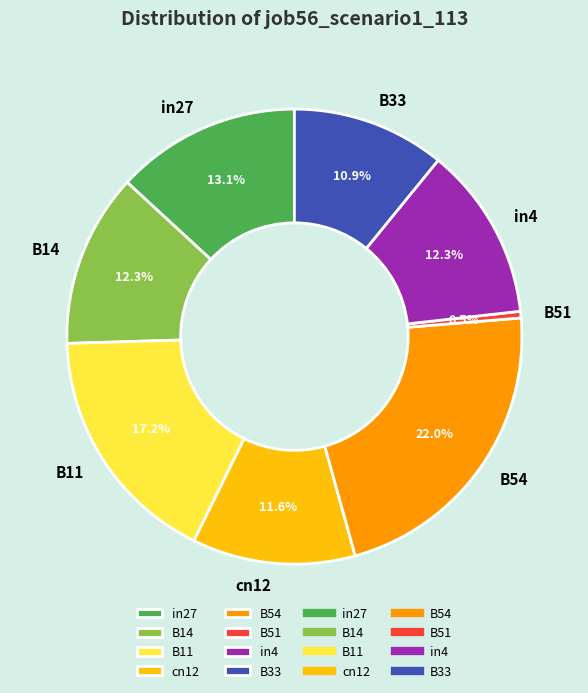

Does B11 account for over 50% of the chart?

No